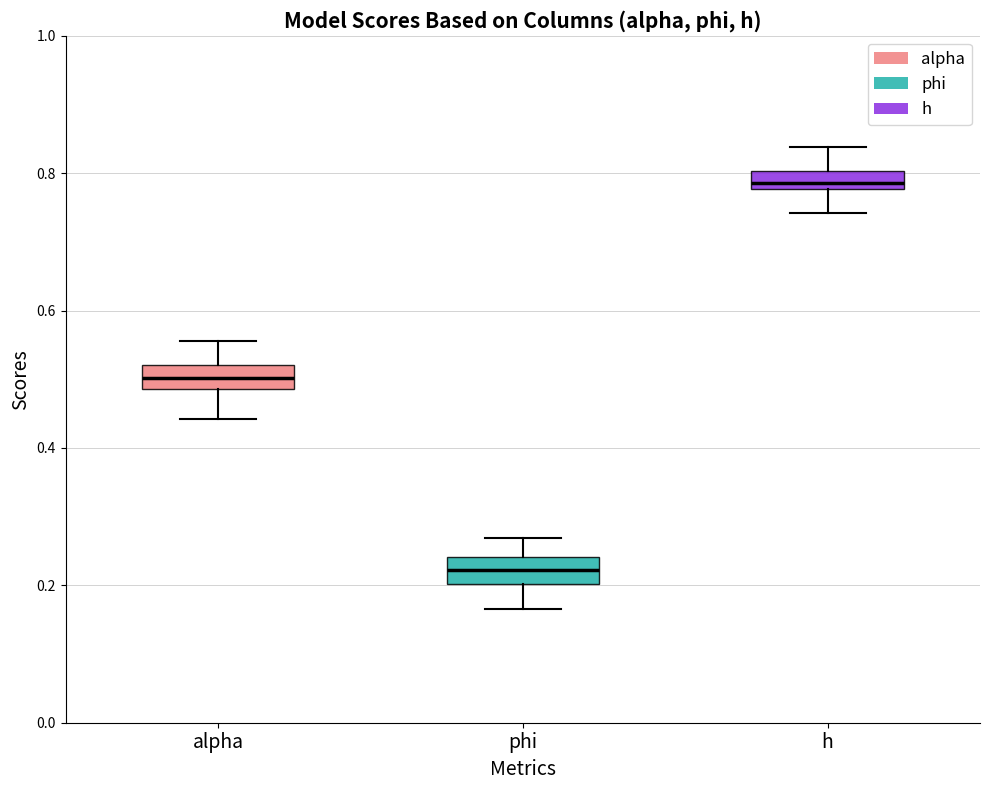

Which box has the lowest median line?

phi